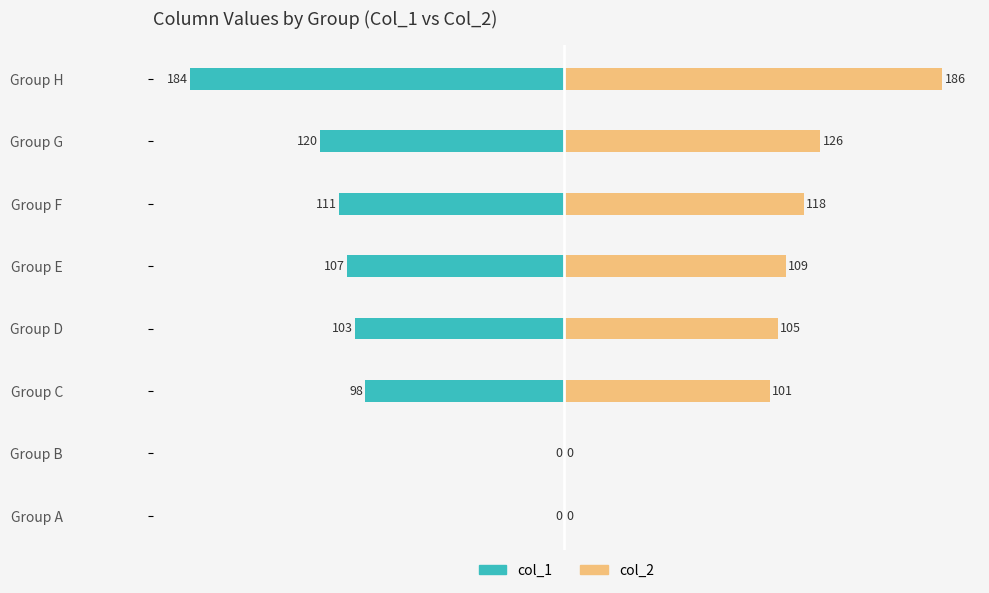

What are all the series names shown in the legend?

col_1, col_2